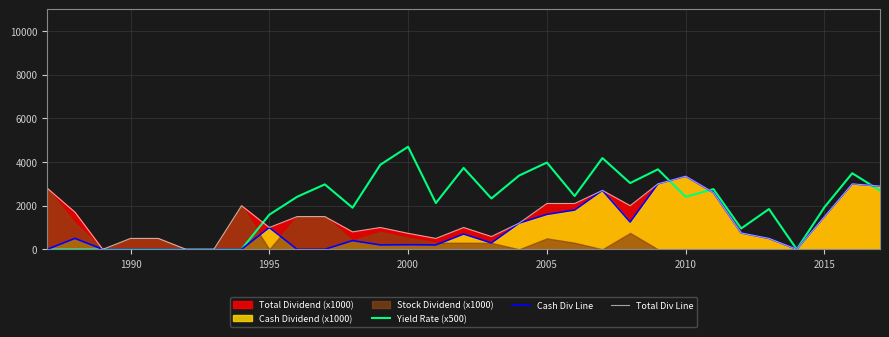

What position from the right is 24?

7